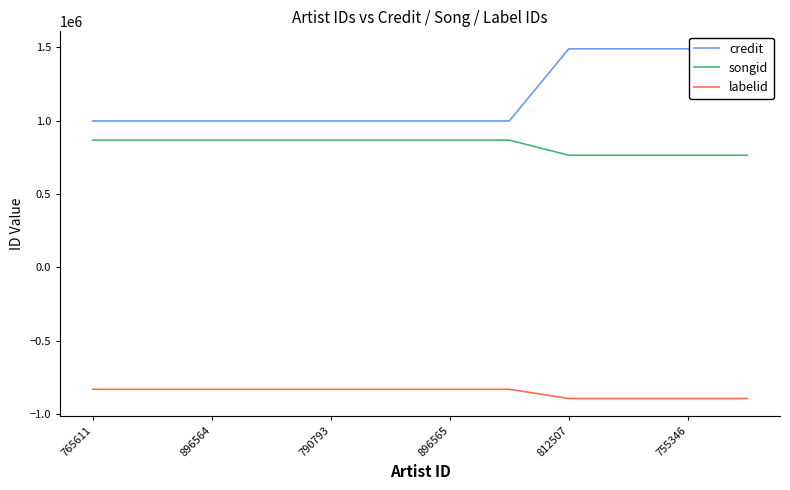

The labelid series shows -832049 at 765611. True or false?

True